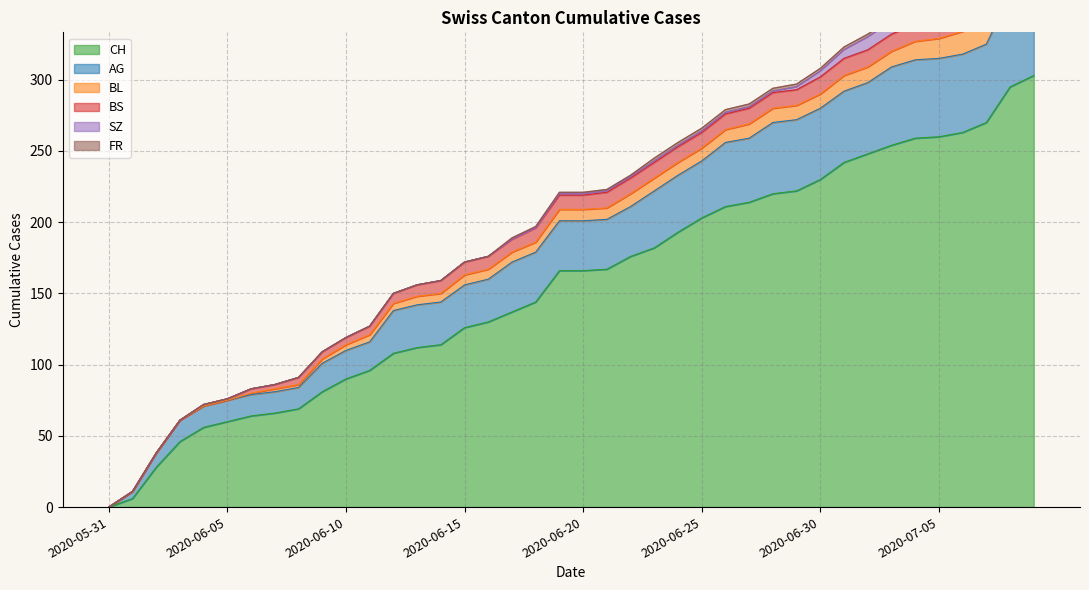

Reading left to right, list all the values displayed in this chart.

CH: 0	6	28	46	56	60	64	66	69	81	90	96	108	112	114	126	130	137	144	166	166	167	176	182	193	203	211	214	220	222	230	242	248	254	259	260	263	270	295	303
AG: 0	5	10	15	15	15	15	15	15	20	20	20	30	30	30	30	30	35	35	35	35	35	35	40	40	40	45	45	50	50	50	50	50	55	55	55	55	55	65	70
BL: 0	0	0	0	0	0	1	2	2	3	4	5	5	6	6	7	7	7	7	8	8	8	9	9	9	9	9	10	10	10	10	11	11	11	13	14	16	18	19	20
BS: 0	0	0	0	1	1	3	3	5	5	5	6	7	8	9	9	9	9	10	10	10	11	11	11	11	11	11	11	11	11	12	12	12	12	12	12	12	12	12	12
SZ: 0	0	0	0	0	0	0	0	0	0	0	0	0	0	0	0	0	0	0	1	1	1	1	1	1	1	1	1	1	2	4	6	9	9	9	9	9	9	17	17
FR: 0	0	0	0	0	0	0	0	0	0	0	0	0	0	0	0	0	1	1	1	1	1	1	2	2	2	2	2	2	2	2	2	2	2	2	2	2	2	2	2